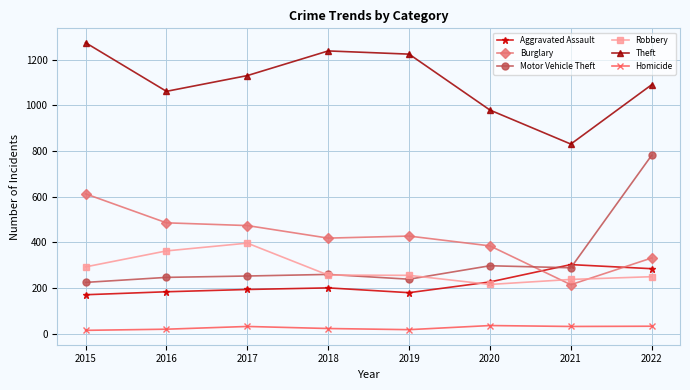

The Motor Vehicle Theft series shows 345 at 2017. True or false?

False